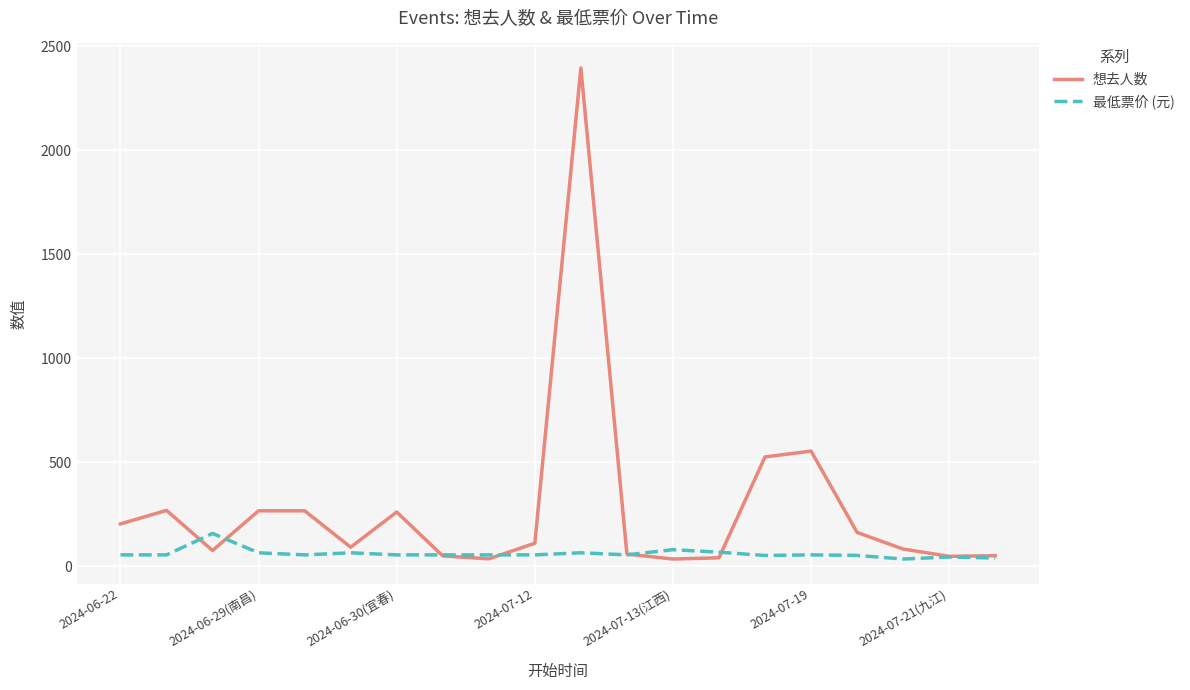

How many categories are shown in the chart?

20